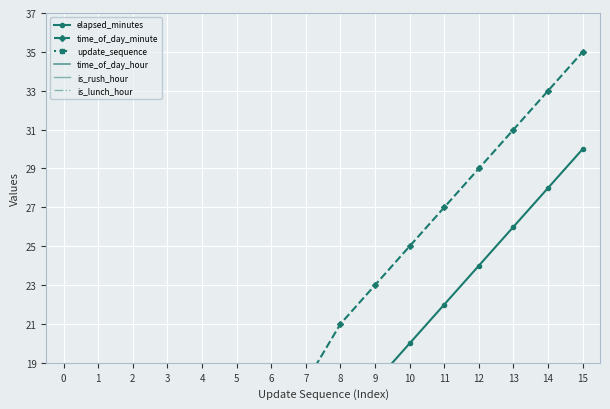

Is this an area chart (filled region under the line)?

No